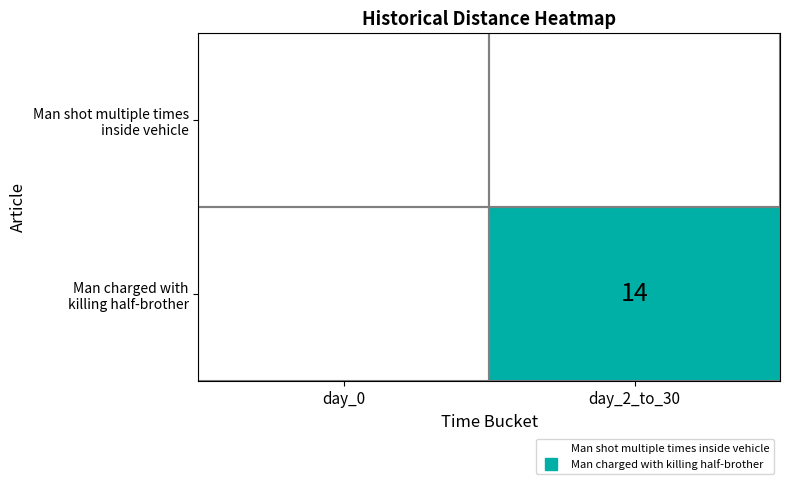

The value of Man shot multiple times inside vehicle at day_0 is 0. True or false?

True